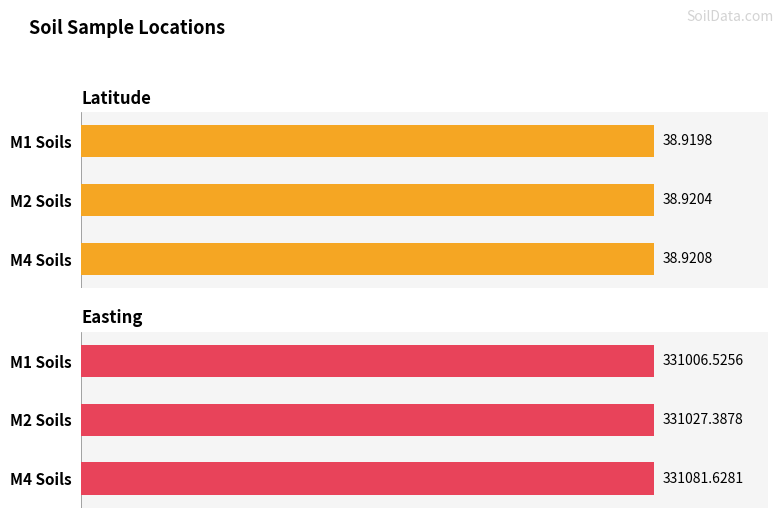

What are all the series names shown in the legend?

Latitude, Easting